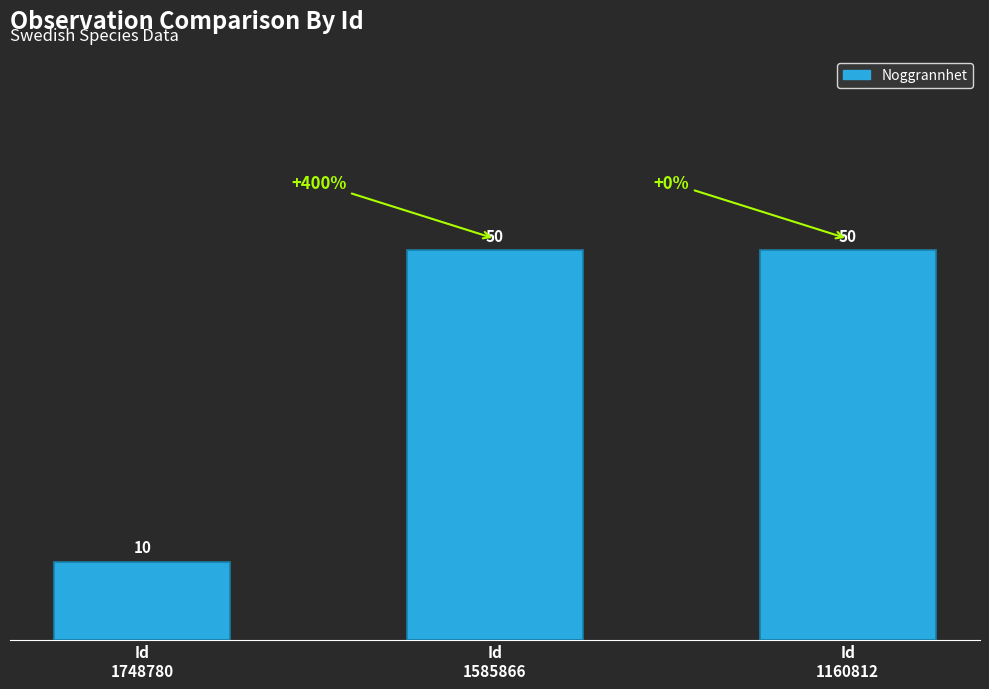

How many values are between 10 and 50?

3